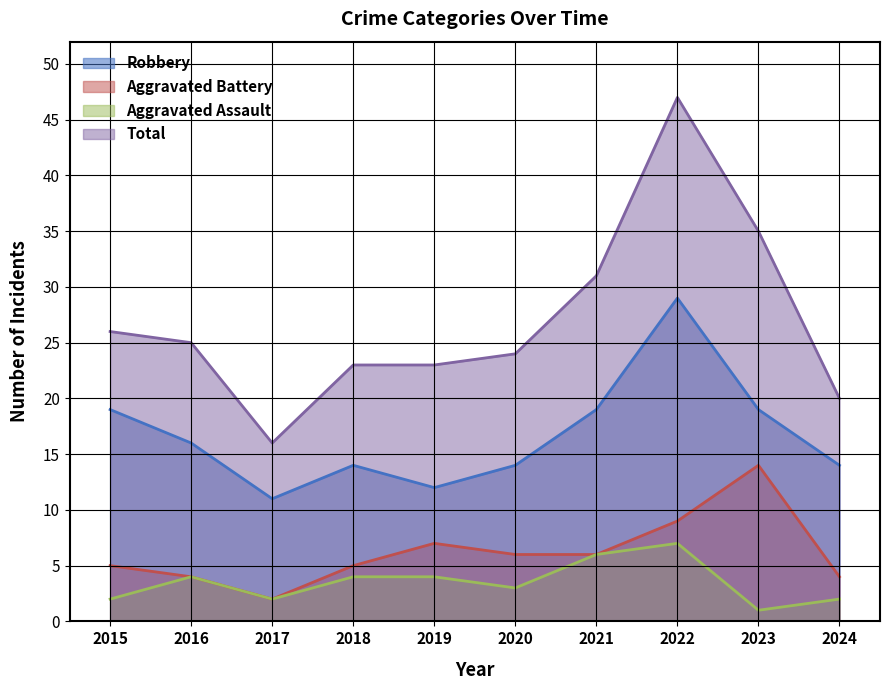

The value of Aggravated Assault at 2015 is 2. True or false?

True